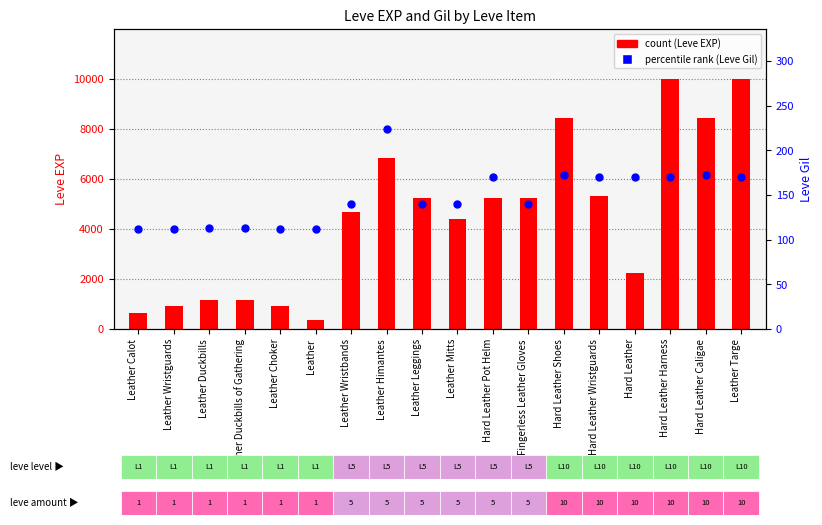

What is the total value across all series at Leather Duckbills?

1273